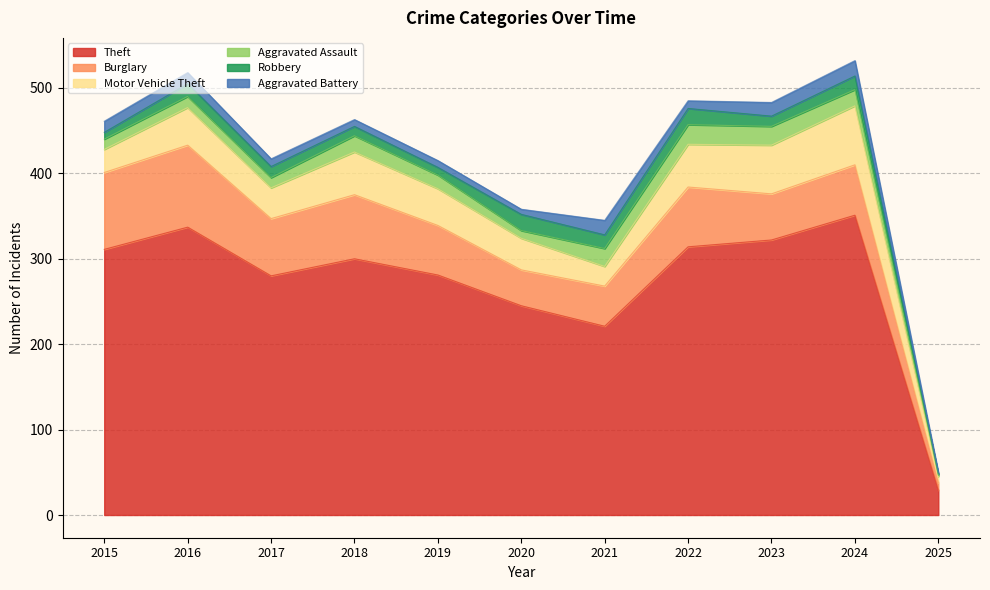

How many interior local valleys does the Theft series have?

2